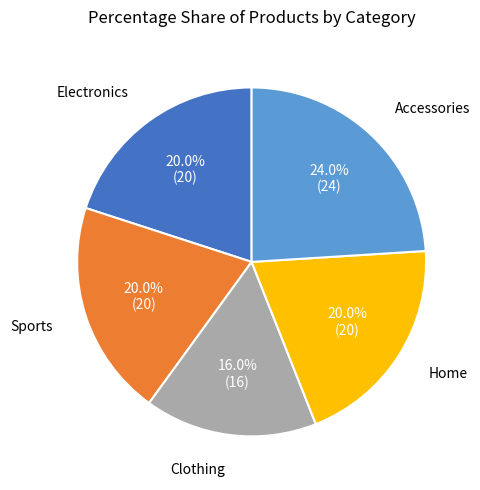

Is there any slice that represents more than half of the pie?

No